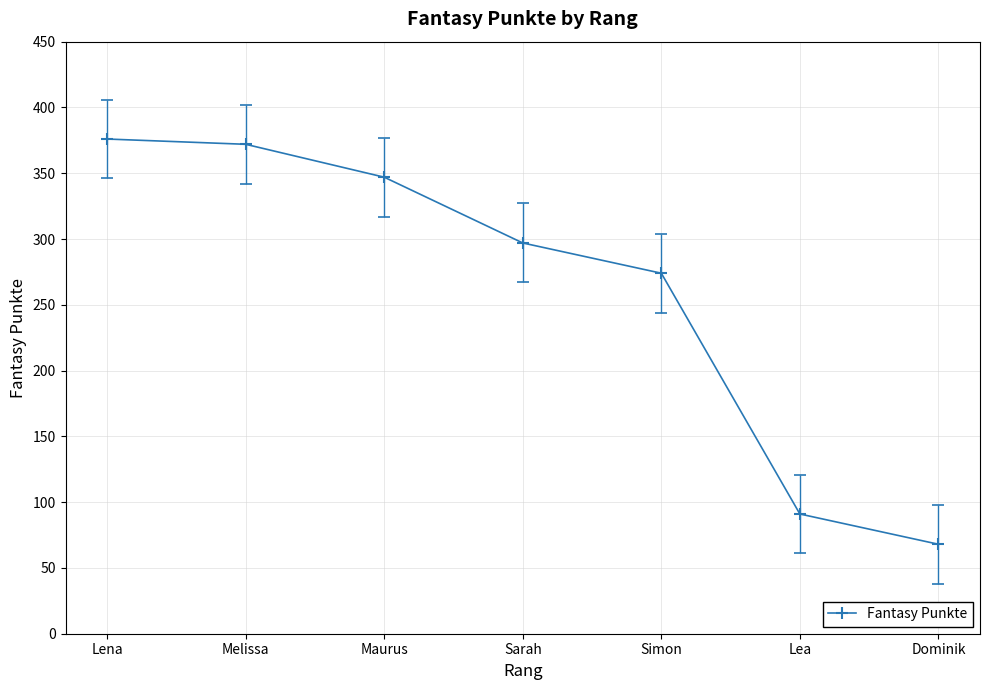

Approximately how many times larger is the value at Sarah compared to Simon?

1.1